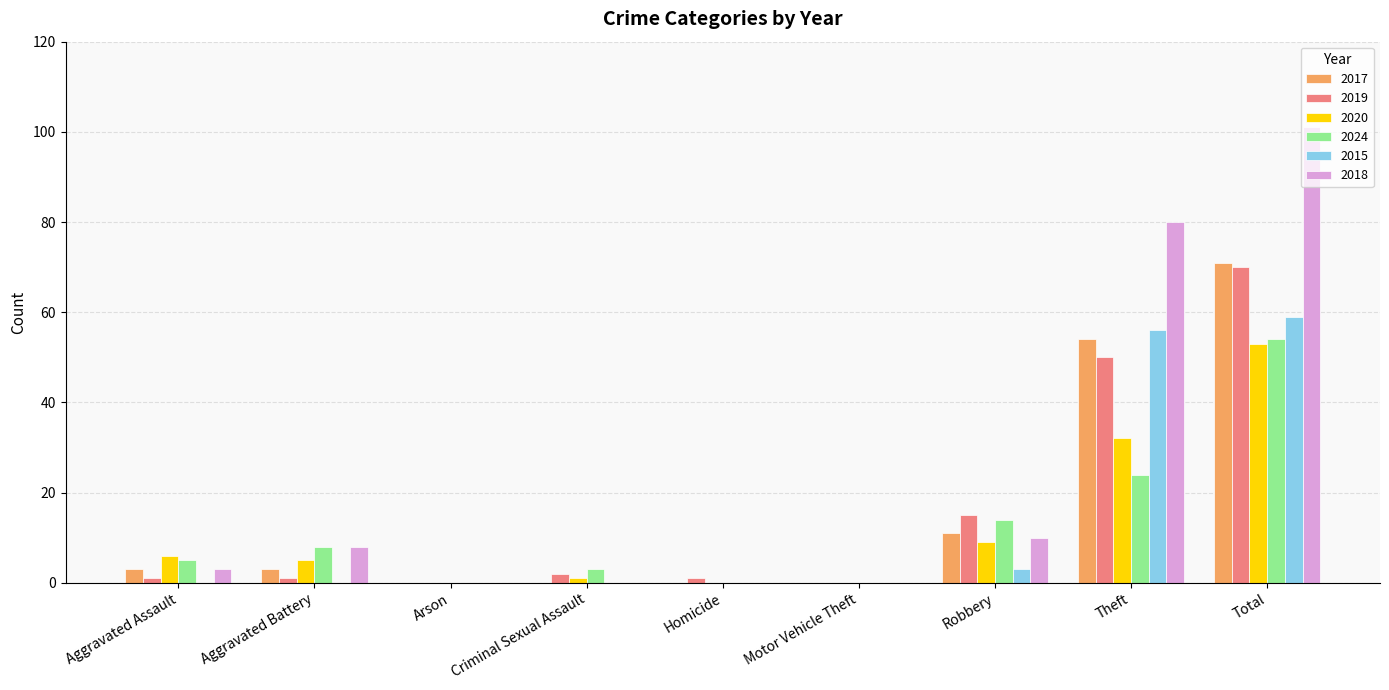

The 2018 series shows 8 at Aggravated Battery. True or false?

True